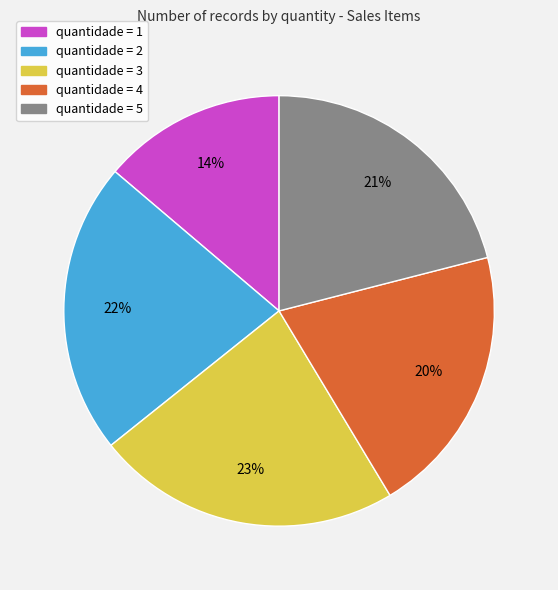

How many slices are in this pie chart?

5